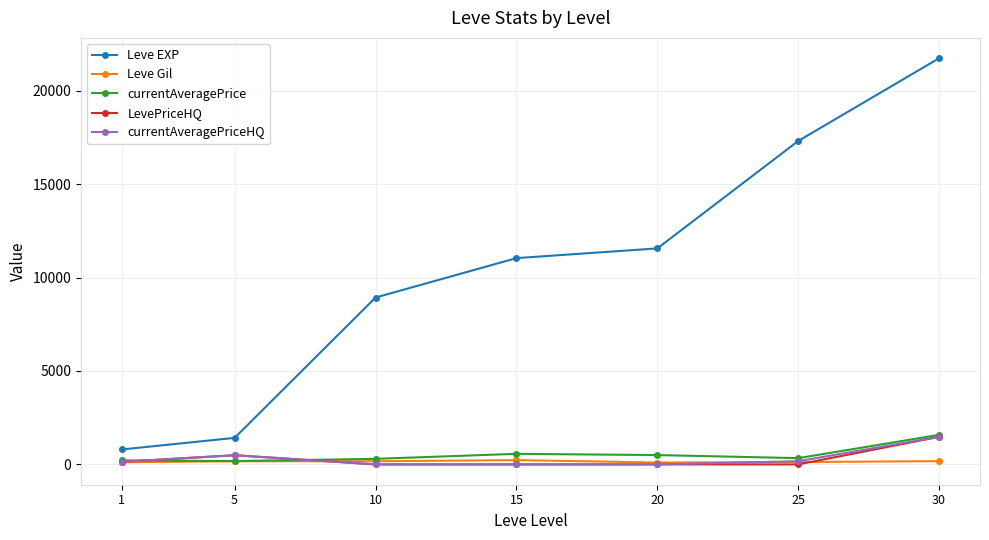

Is the value of currentAveragePriceHQ at 15 greater than the value of currentAveragePrice at 20?

No